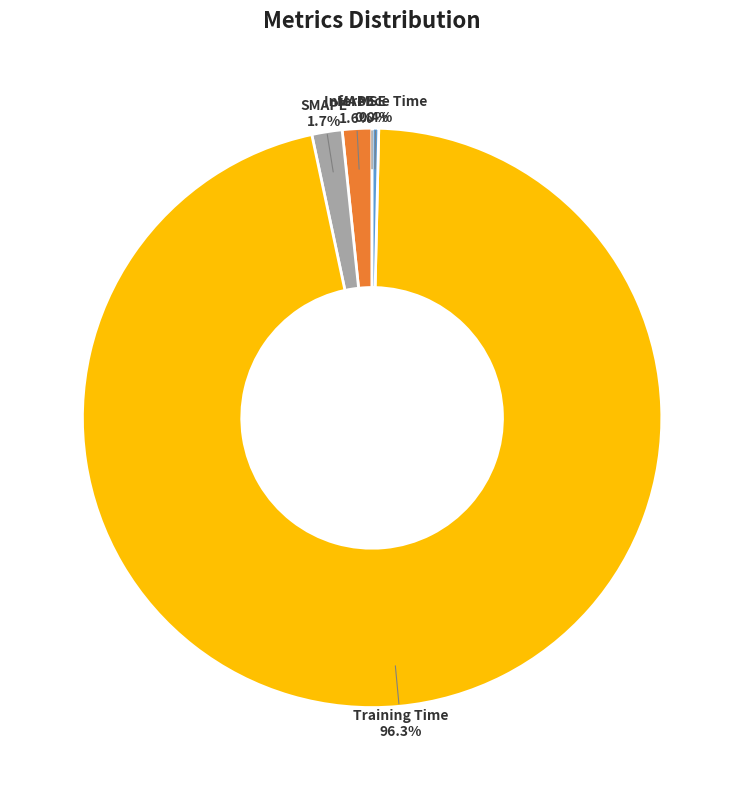

The SMAPE slice represents 2% of the pie. True or false?

True